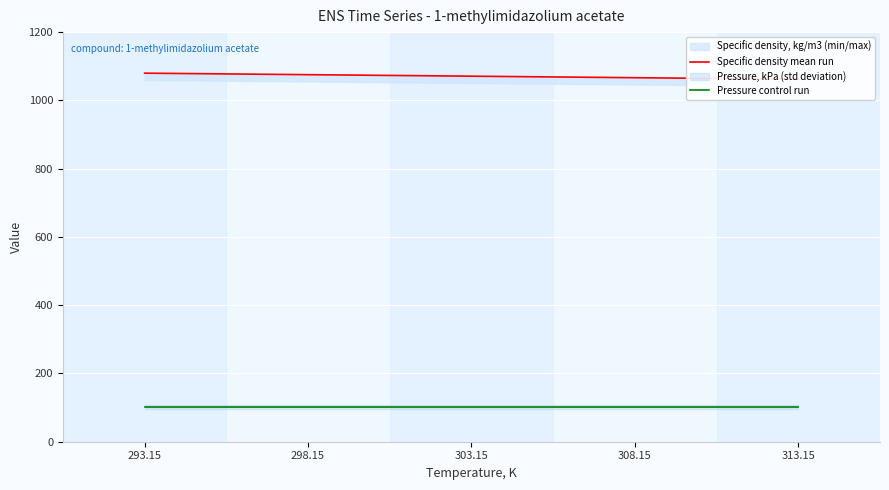

What is the label of the 2nd point from the left?

298.15